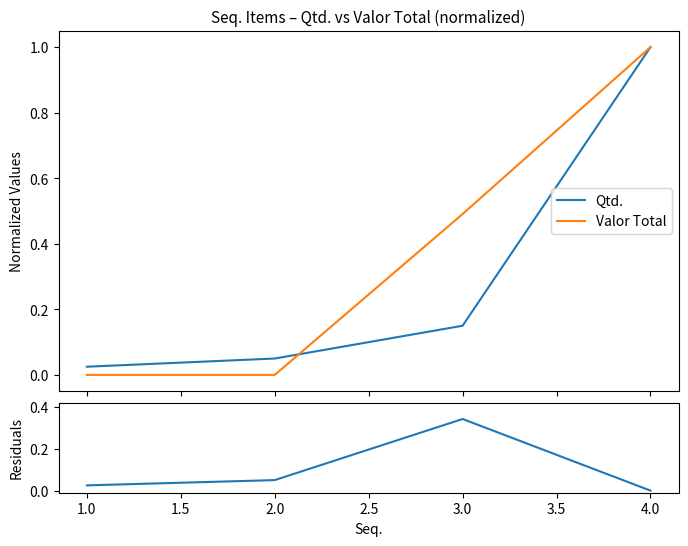

What is the difference between the maximum and minimum values in the Qtd. series?

1.0